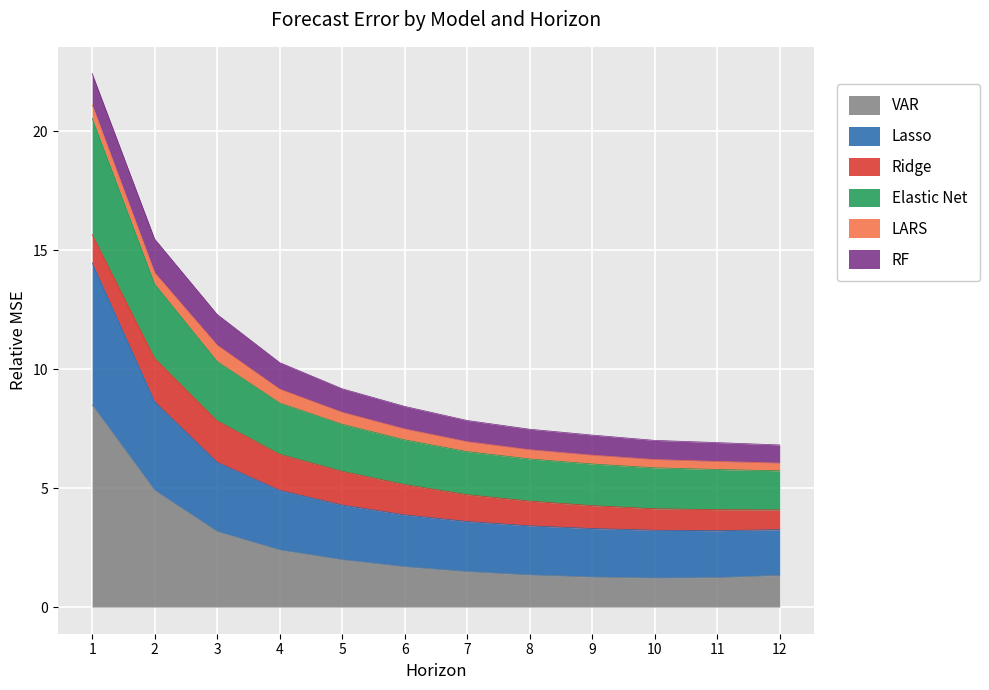

Is it true that Elastic Net equals 10.3 at 3?

True